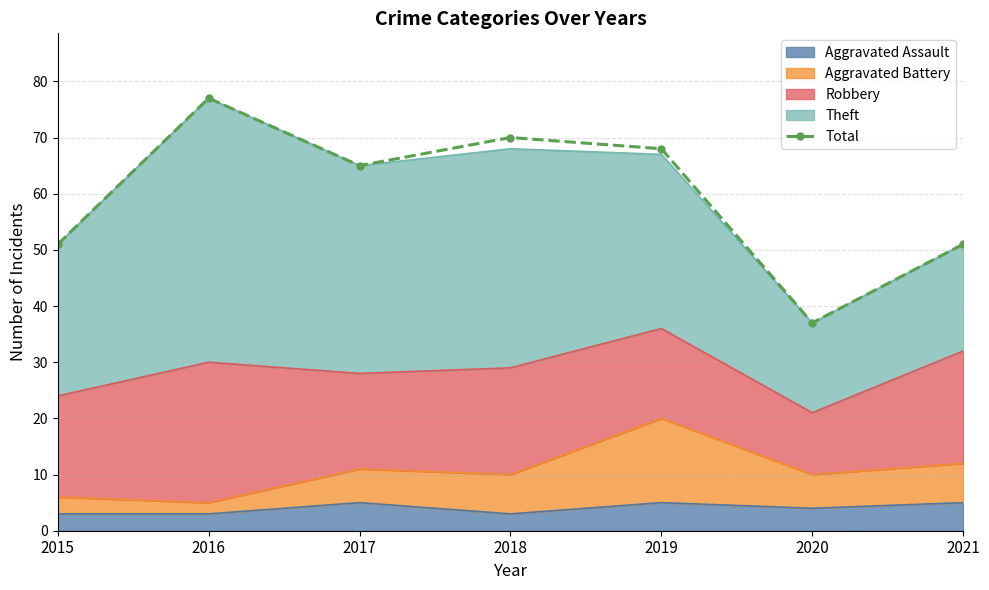

What is the change in value from 2015 to 2018?

+19